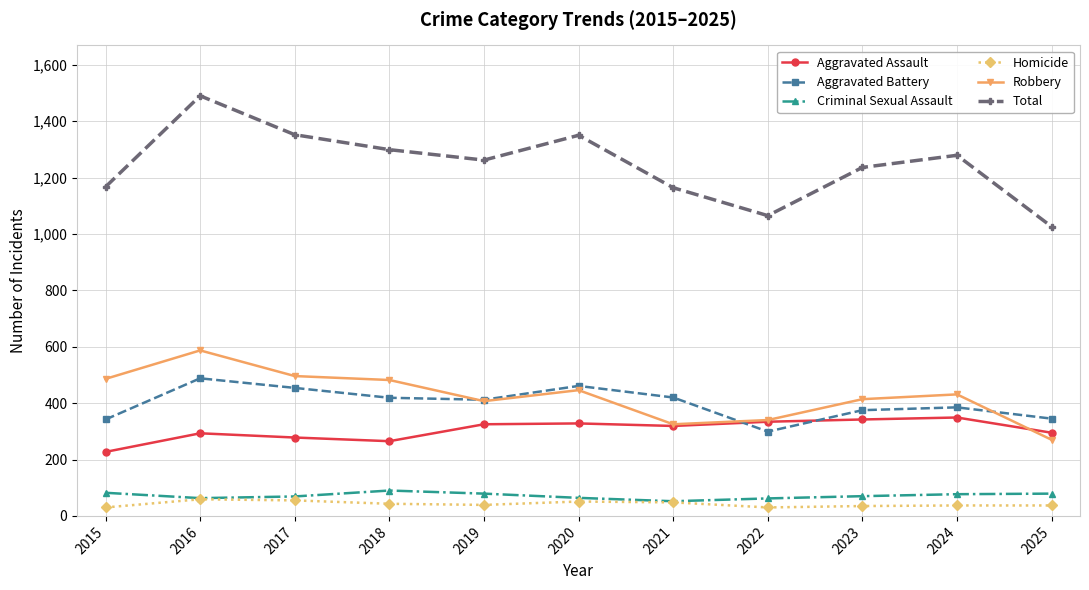

Count the number of categories in the chart.

11